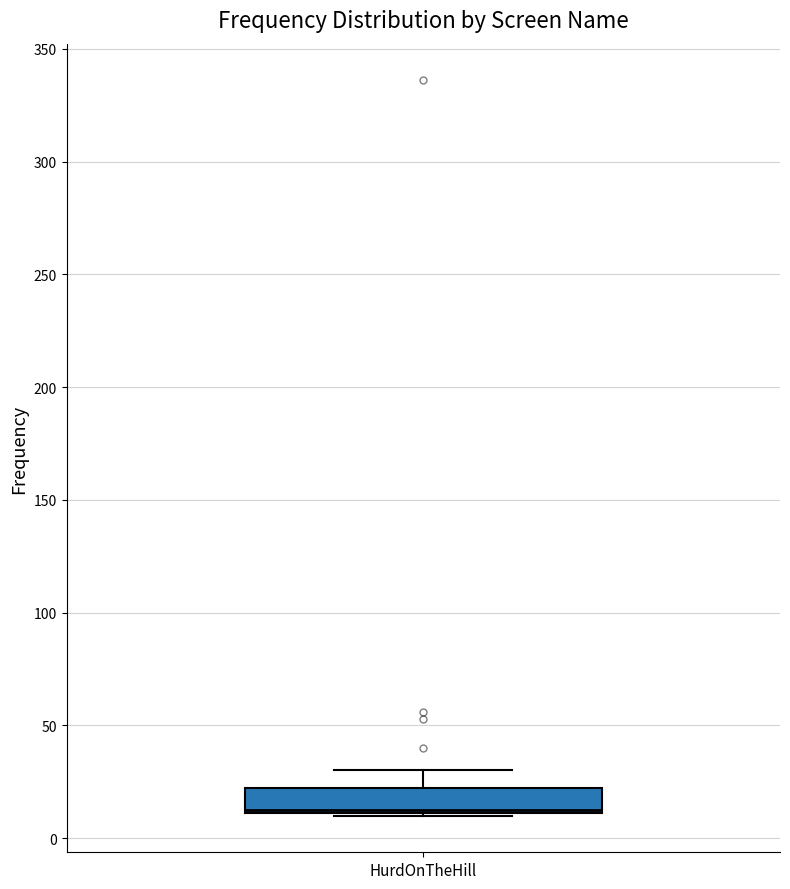

Transcribe this box plot: give where the median line is, the range the box spans, and where the two whiskers end, as read against the y-axis. The values are not printed on the chart, so give them approximately, as read against the axis.

median 15, box 10 to 20, whiskers 10 to 30